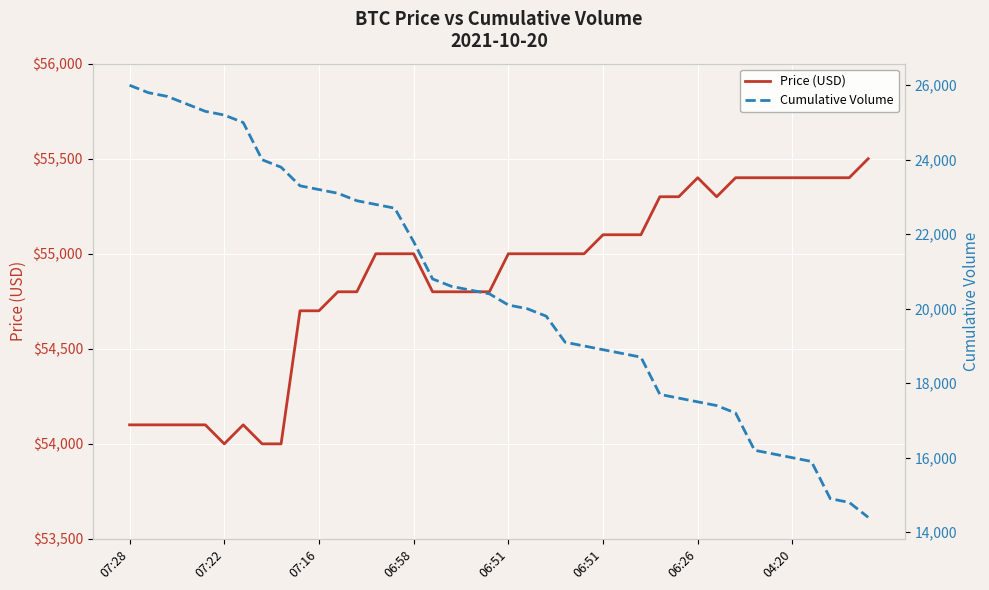

How many values in the Price (USD) series exceed 55000?

15